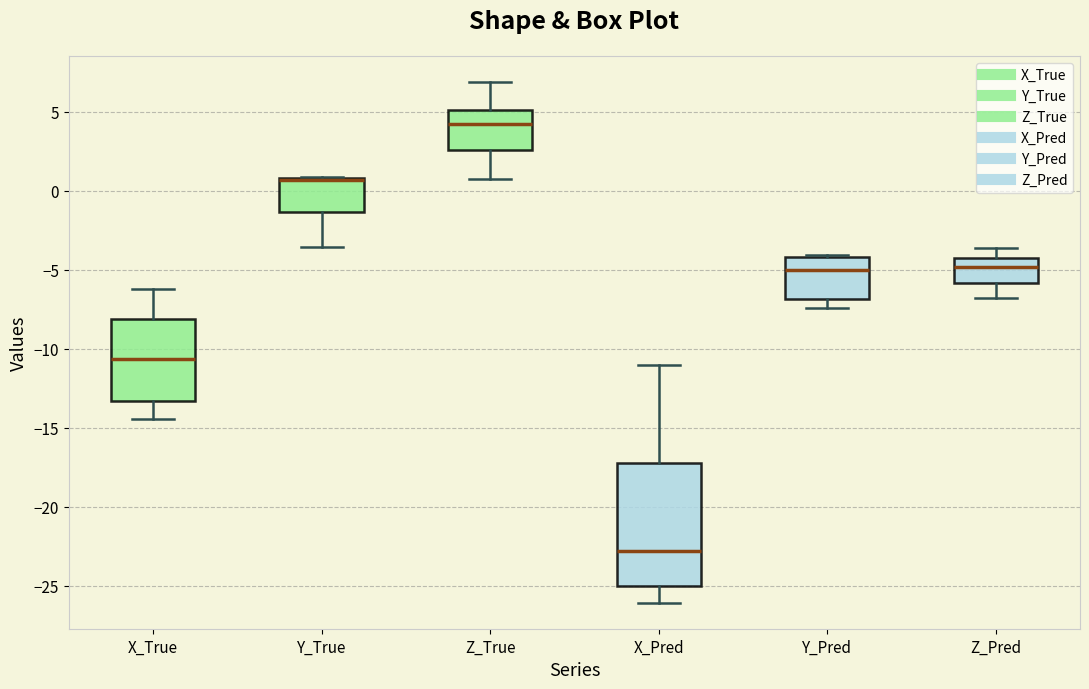

Which box is the tallest, from its lower edge to its upper edge?

X_Pred